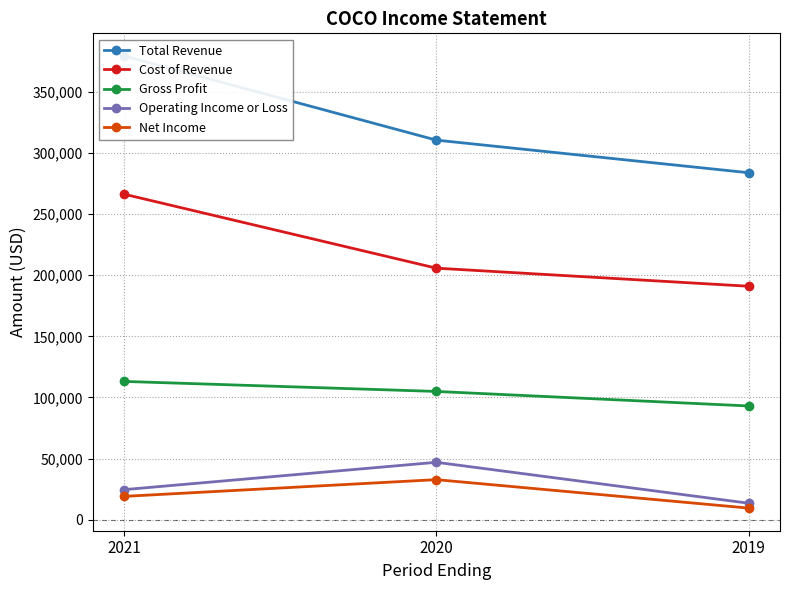

How many Cost of Revenue values are between 191000 and 266400?

3